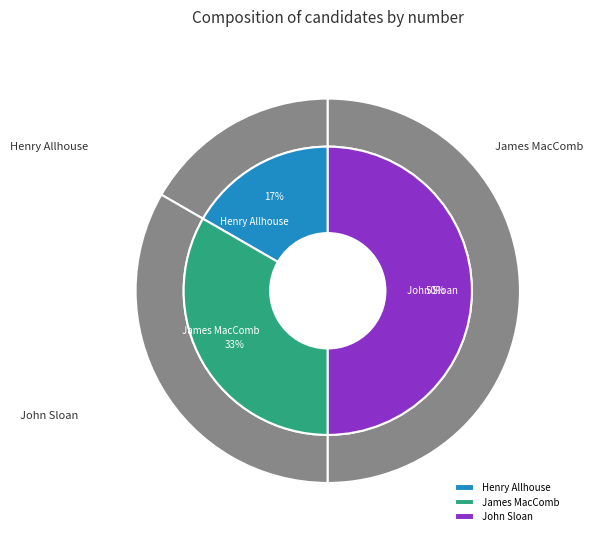

Does any single category account for the majority?

No